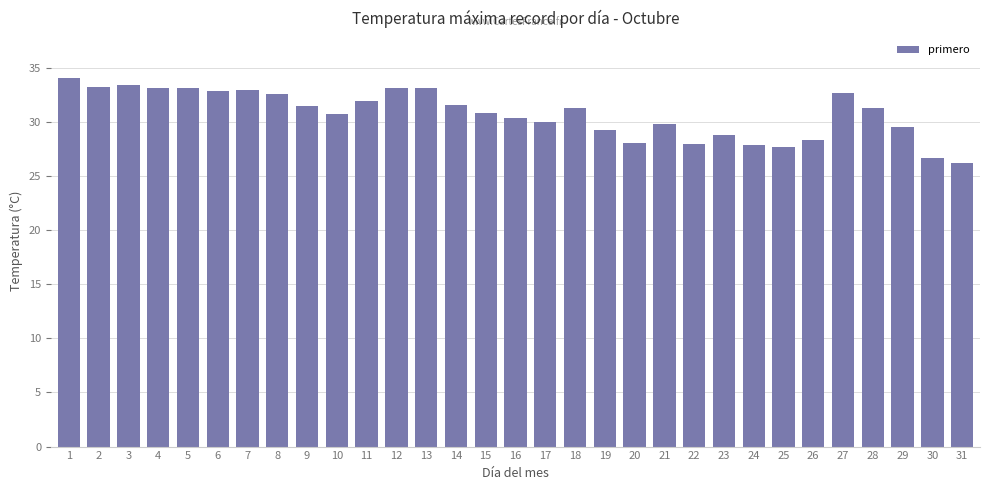

What is the difference between the maximum and minimum values?

7.9